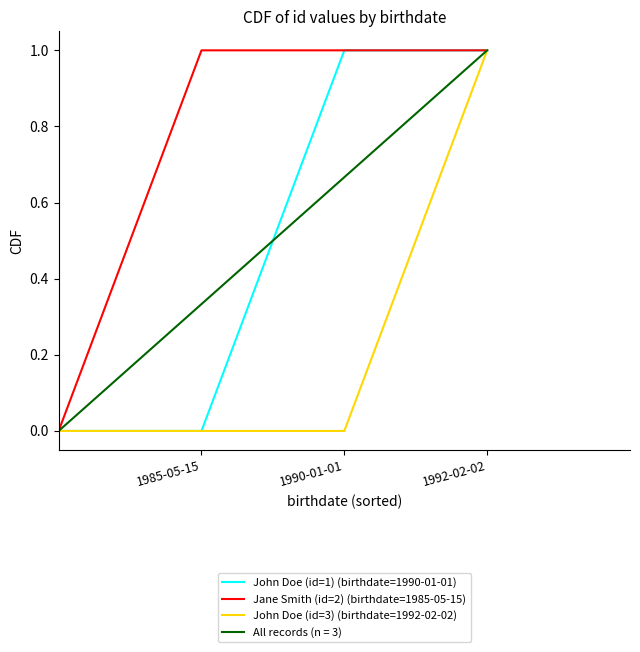

How many series are shown in this chart?

4